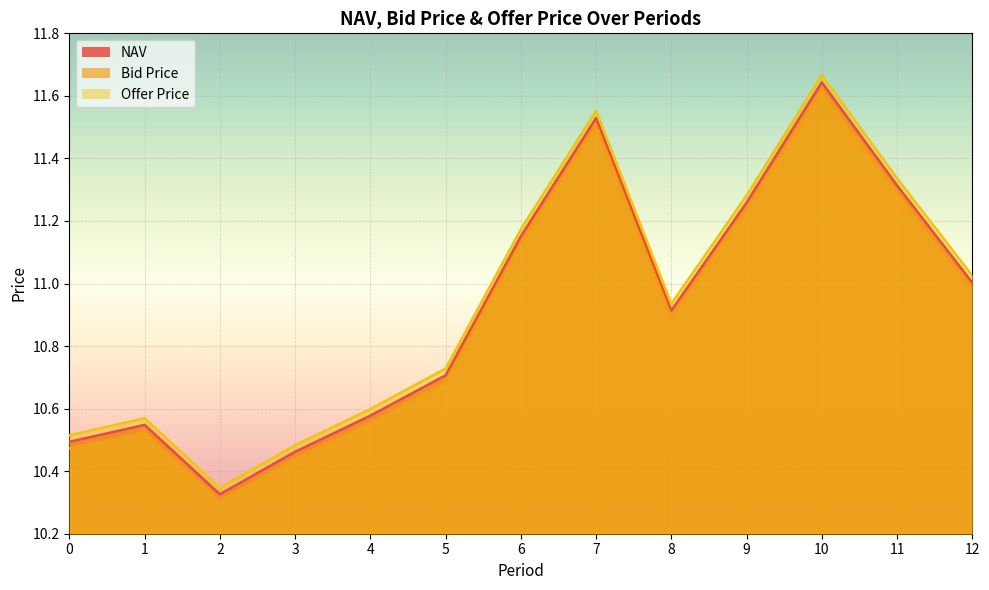

In Offer Price, how many points are higher than both neighbors (excluding endpoints)?

3